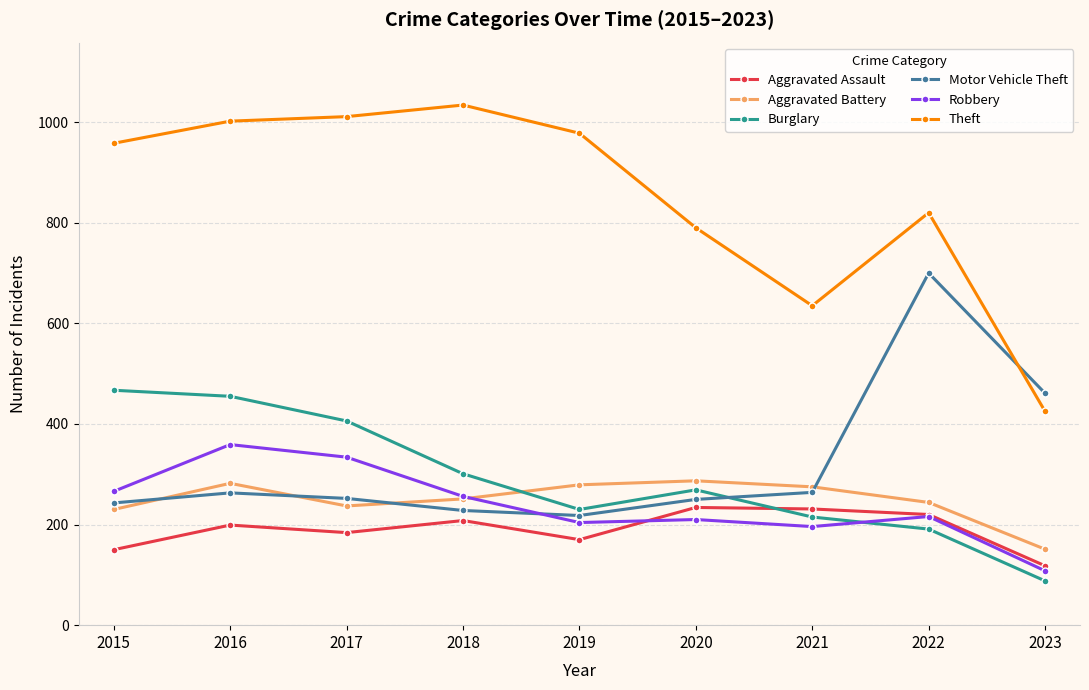

True or false: Aggravated Assault and Aggravated Battery cross at least once.

False